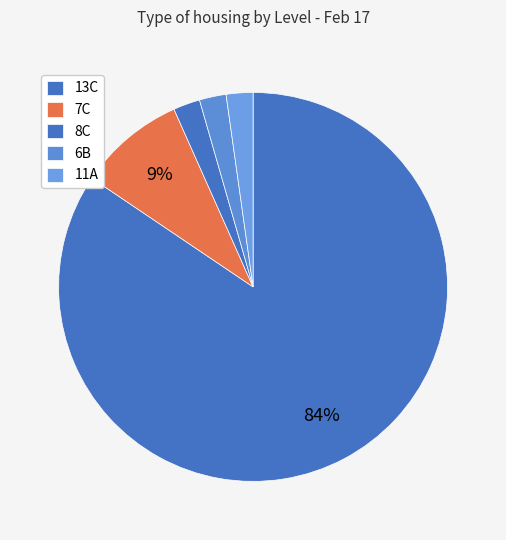

What percentage is the 7C slice, to the nearest percent?

9%